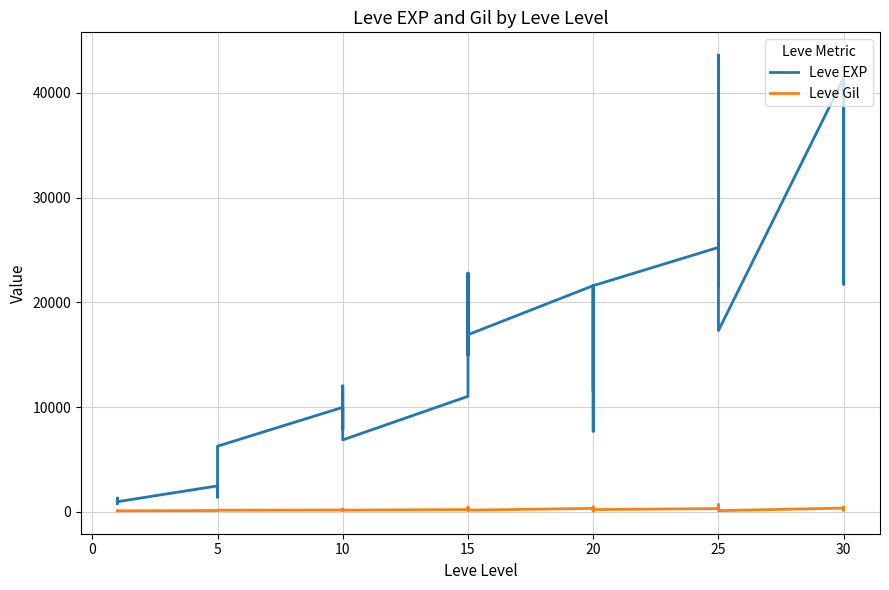

True or false: Leve Gil and Leve EXP intersect in this chart.

False